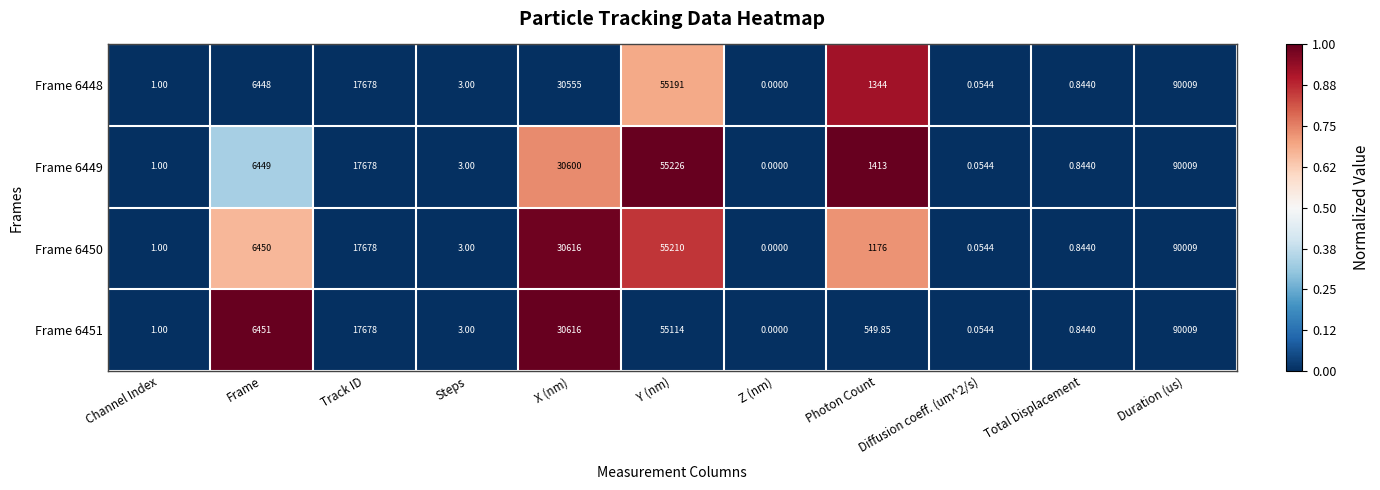

Where does the Frame 6451 series first go above 549?

Frame